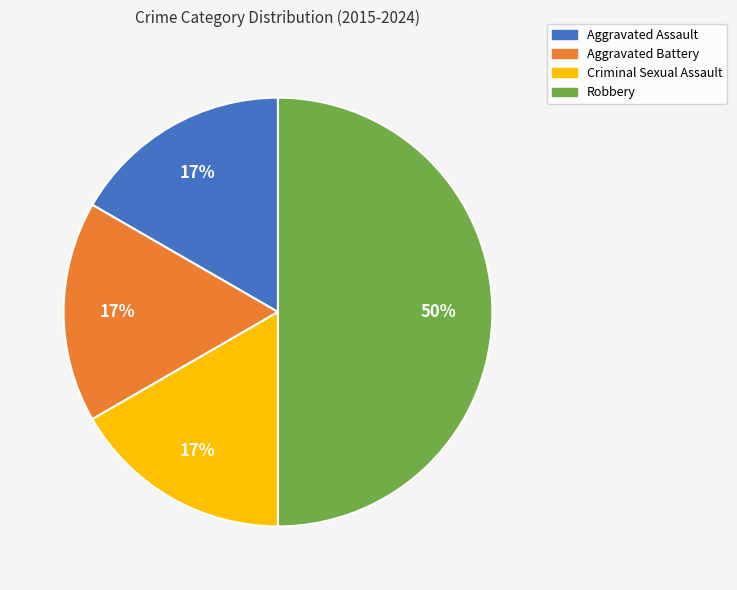

The Aggravated Battery slice represents 17% of the pie. True or false?

True